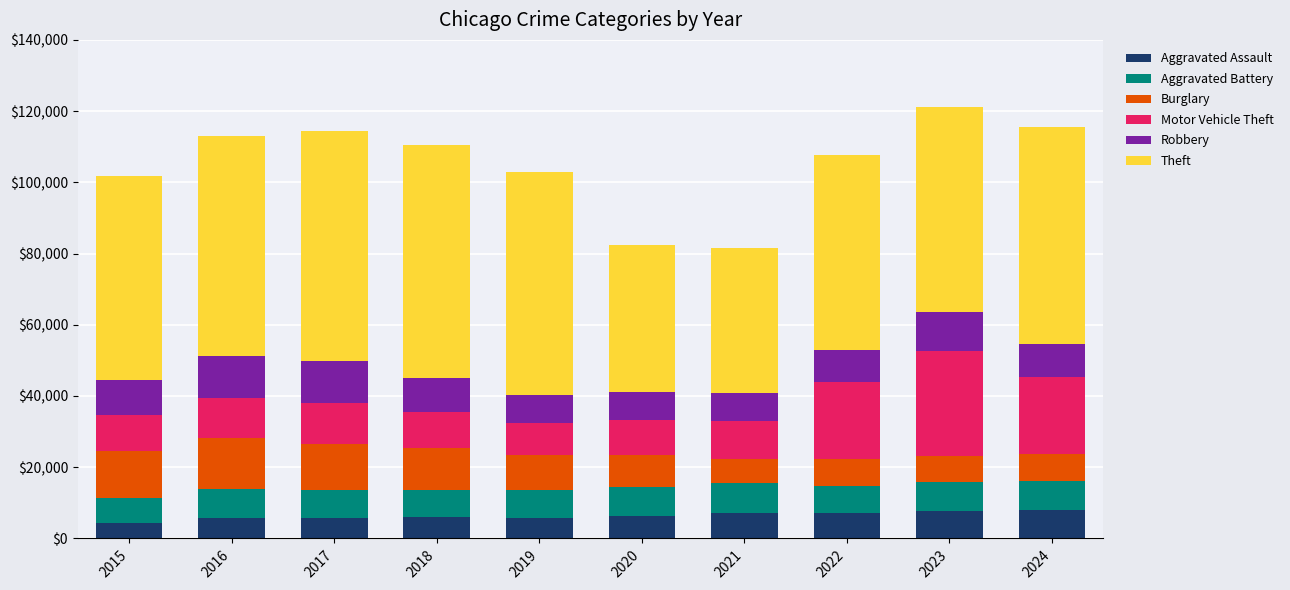

What is the lowest value of the Aggravated Assault series?

4480